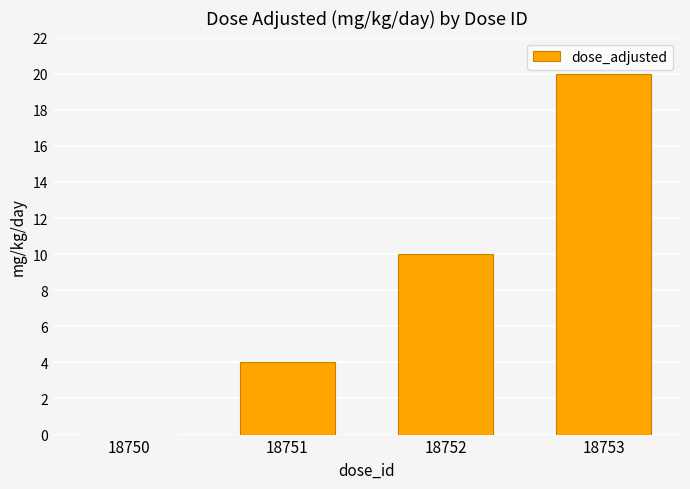

How many series are shown in this chart?

1